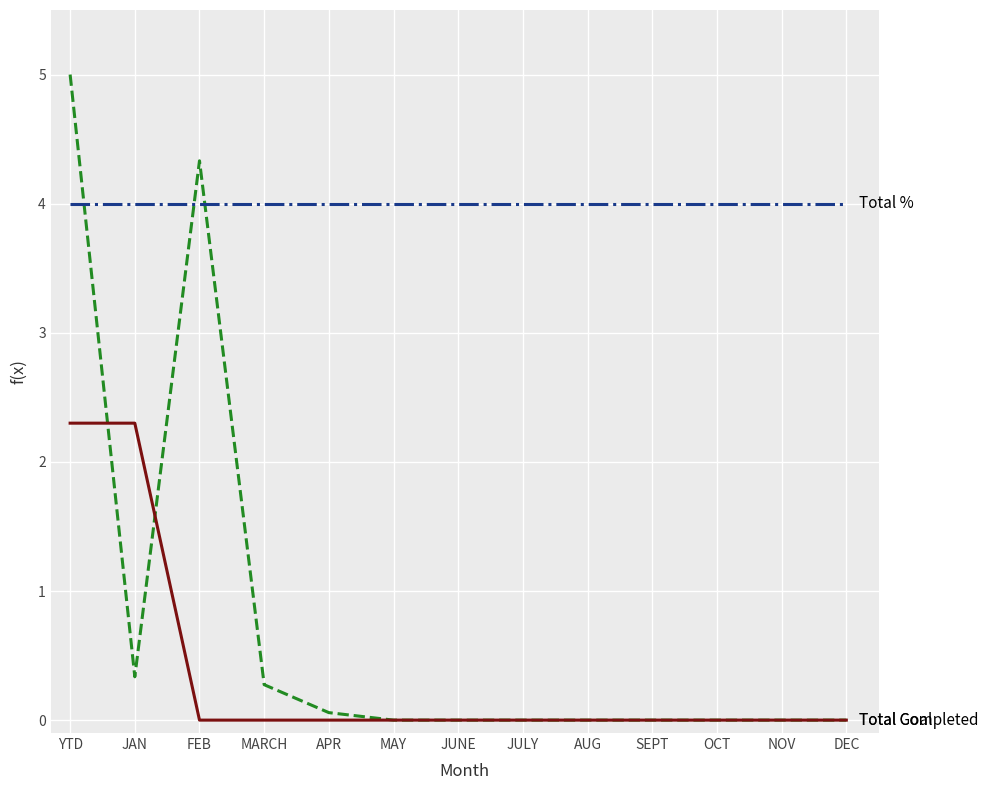

Reading left to right, extract all data points from this chart.

Total Goal: YTD=5.0	JAN=0.3	FEB=4.3	MARCH=0.3	APR=0.1	MAY=0.0	JUNE=0.0	JULY=0.0	AUG=0.0	SEPT=0.0	OCT=0.0	NOV=0.0	DEC=0.0
Total %: YTD=4.0	JAN=4.0	FEB=4.0	MARCH=4.0	APR=4.0	MAY=4.0	JUNE=4.0	JULY=4.0	AUG=4.0	SEPT=4.0	OCT=4.0	NOV=4.0	DEC=4.0
Total Completed: YTD=2.3	JAN=2.3	FEB=0.0	MARCH=0.0	APR=0.0	MAY=0.0	JUNE=0.0	JULY=0.0	AUG=0.0	SEPT=0.0	OCT=0.0	NOV=0.0	DEC=0.0